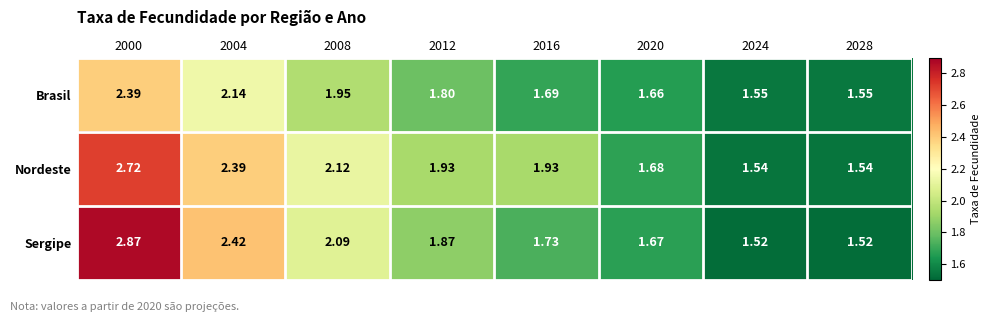

Is the value of Brasil at 2028 greater than the value of Nordeste at 2012?

No